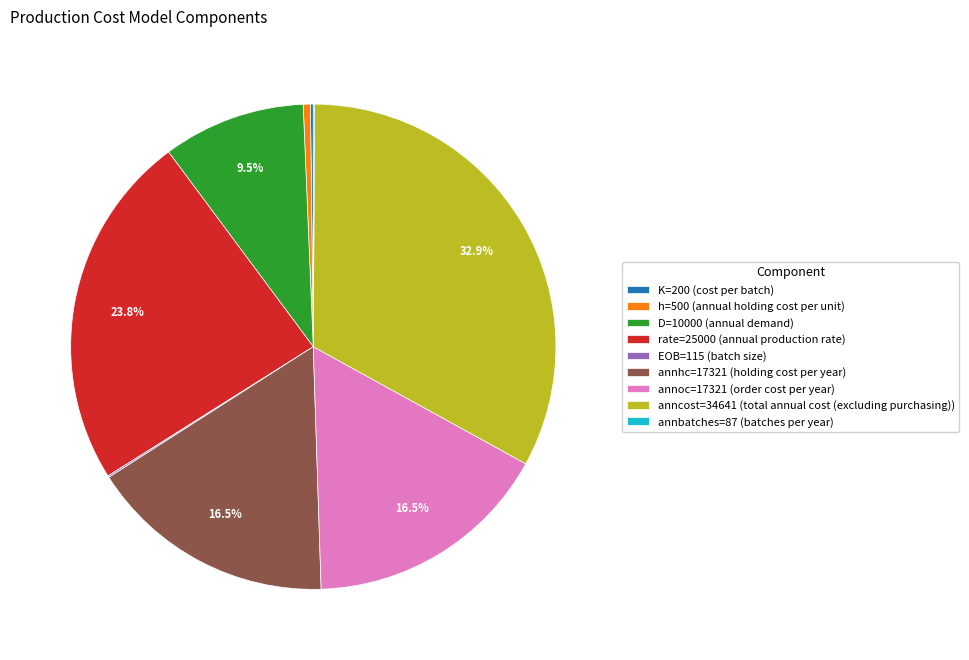

Is there any slice that represents more than half of the pie?

No